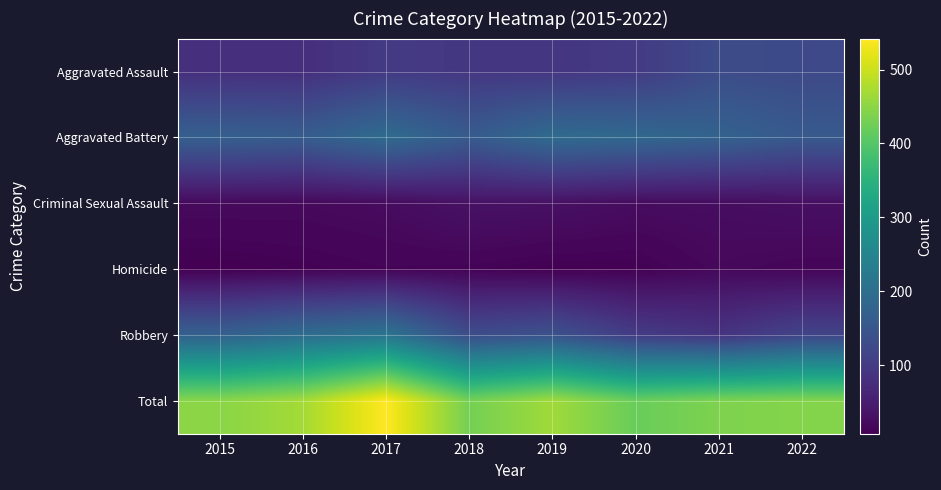

Which category has the highest value across all series?

2017